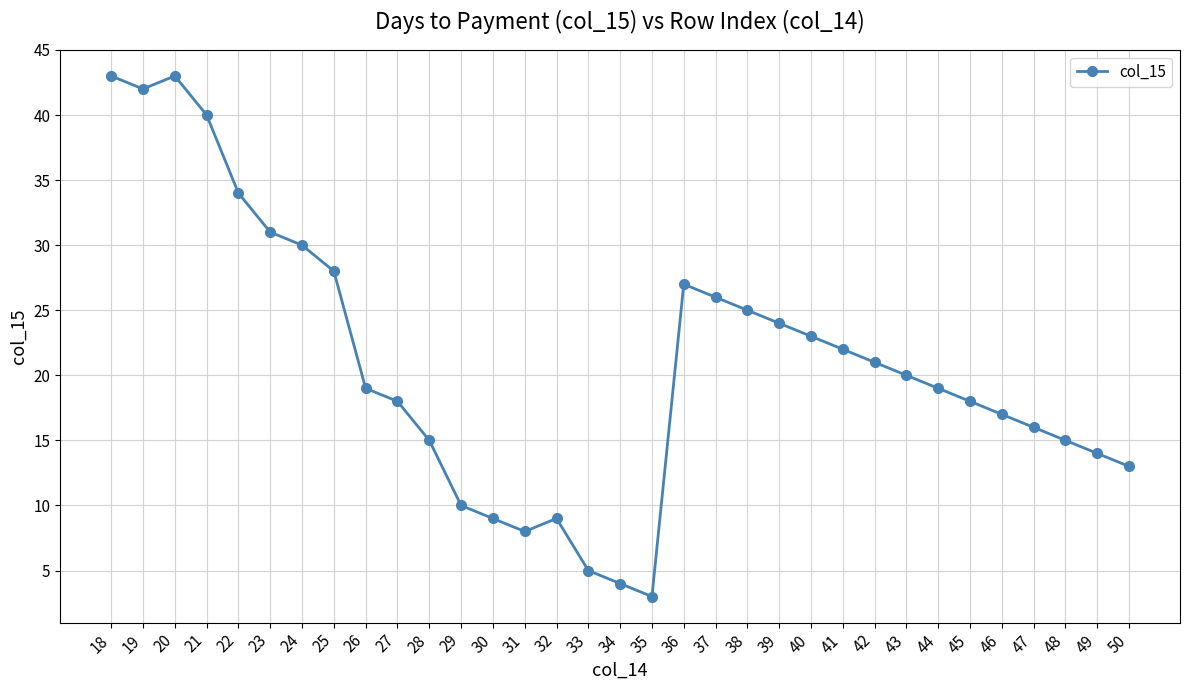

At which category does the data reach its first local peak?

20